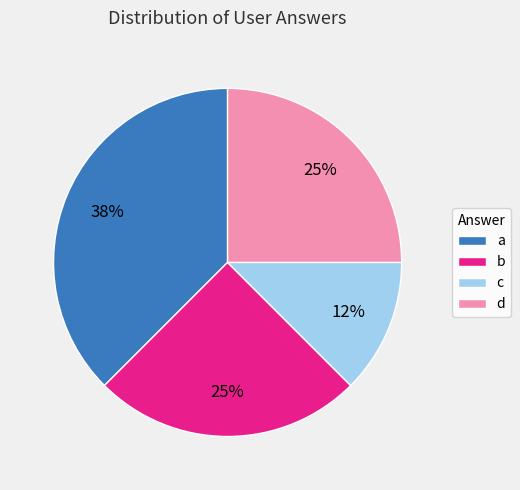

To the nearest percent, what percentage of the pie is d?

25%